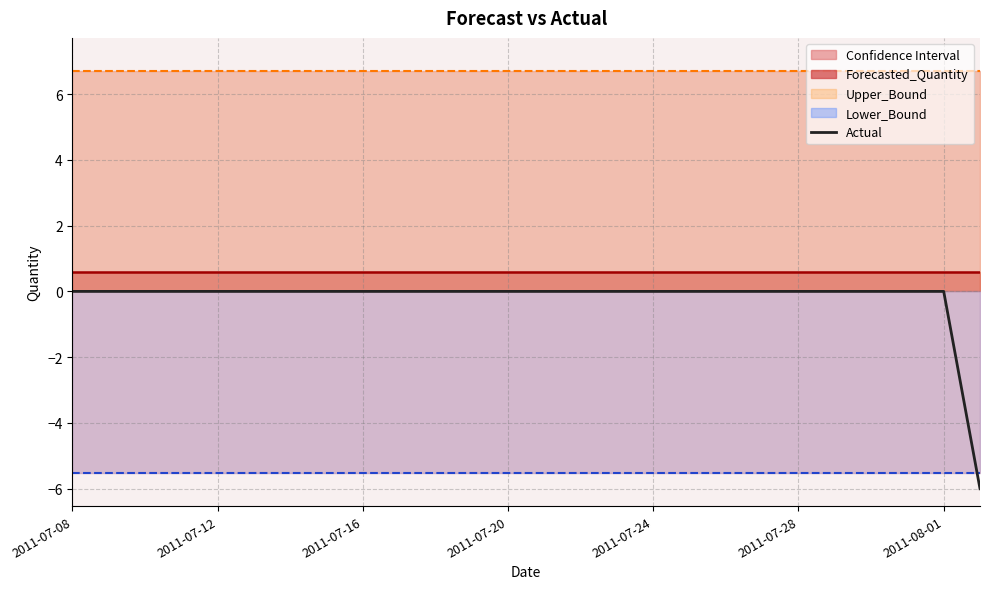

What is the value of the Upper_Bound_line point at the 25th from the left?

6.7